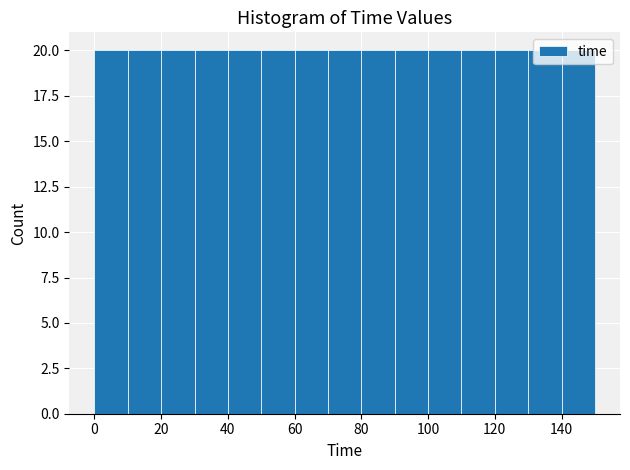

Reading left to right, list every bar in this chart as the range it spans on the x-axis followed by its height. The values are not printed on the chart, so give them approximately, as read against the axis.

0 to 10: 20
10 to 20: 20
20 to 30: 20
30 to 40: 20
40 to 50: 20
50 to 60: 20
60 to 70: 20
70 to 80: 20
80 to 90: 20
90 to 100: 20
100 to 110: 20
110 to 120: 20
120 to 130: 20
130 to 140: 20
140 to 150: 20